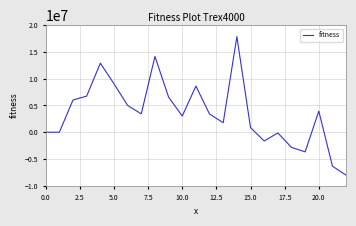

What is the difference between the maximum and minimum values?

25856756.0